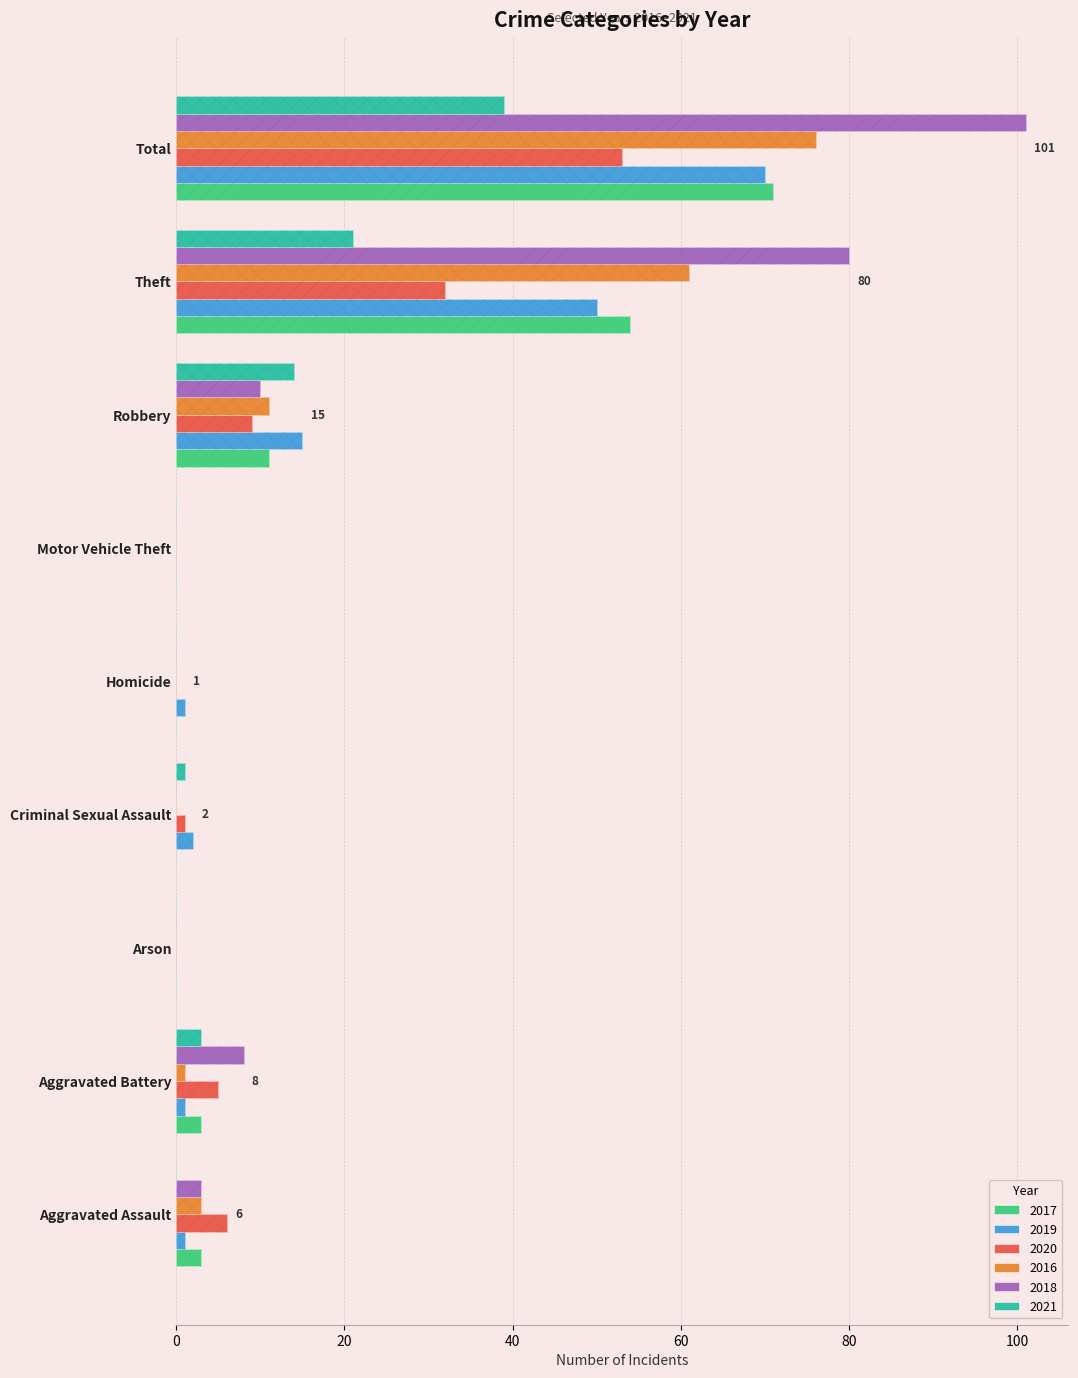

The 2020 series shows 10 at Aggravated Assault. True or false?

False